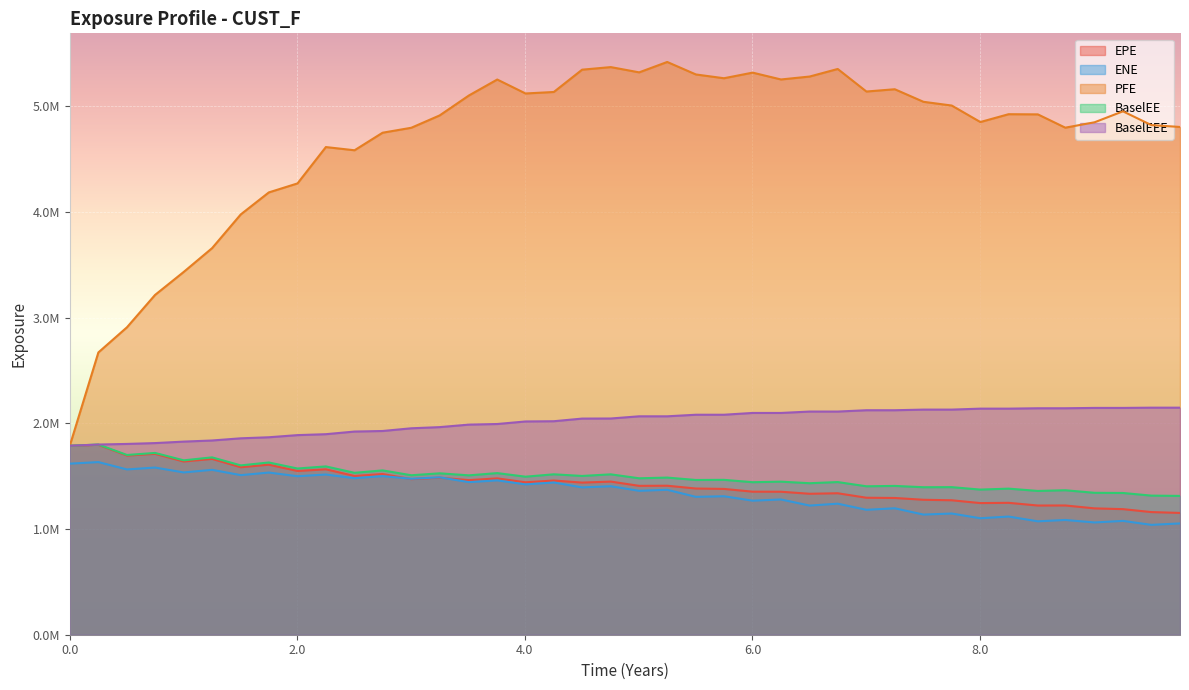

Rank the series at 9.50549 from lowest to highest value.

ENE, EPE, BaselEE, BaselEEE, PFE